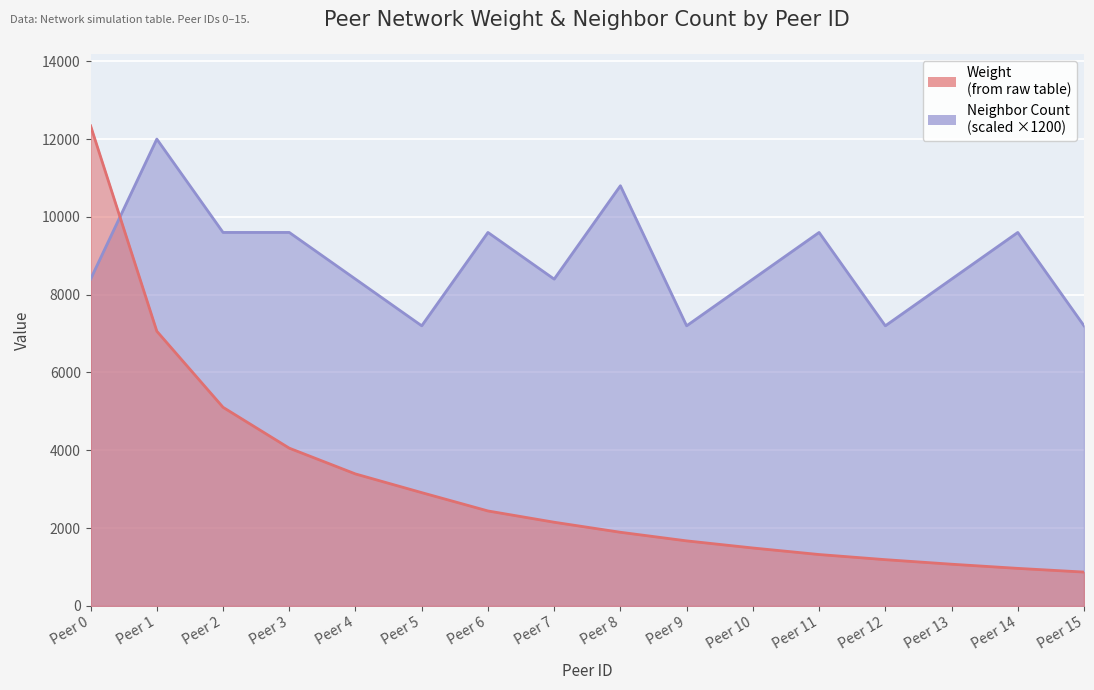

Reading right to left, extract all data points from this chart.

Weight: 870	965	1072	1189	1321	1489	1672	1893	2151	2441	2912	3392	4055	5105	7061	12341
Neighbor Count: 7200	9600	8400	7200	9600	8400	7200	10800	8400	9600	7200	8400	9600	9600	12000	8400